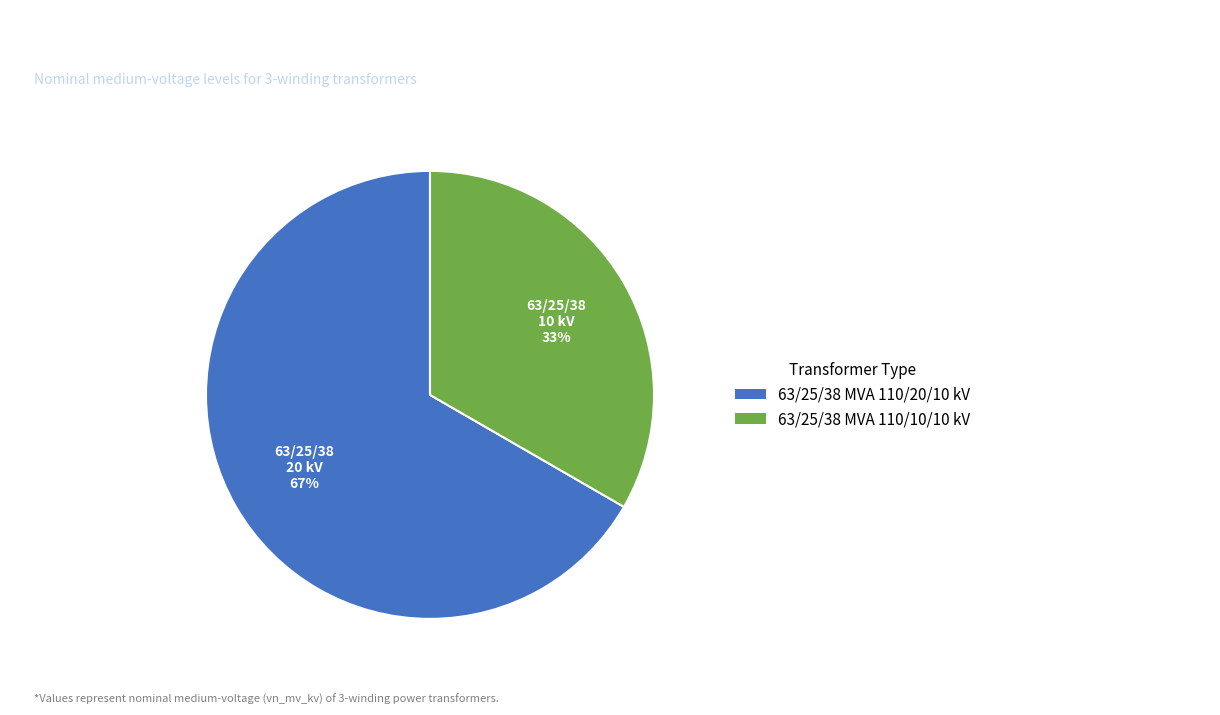

To the nearest percent, what is the average slice percentage?

50%